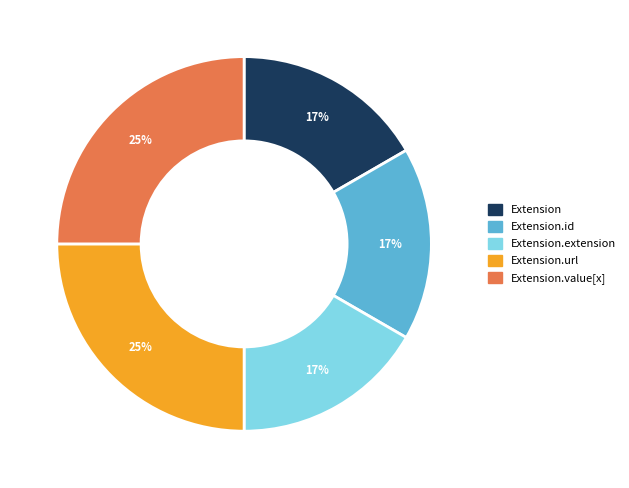

How many slices are in this pie chart?

5